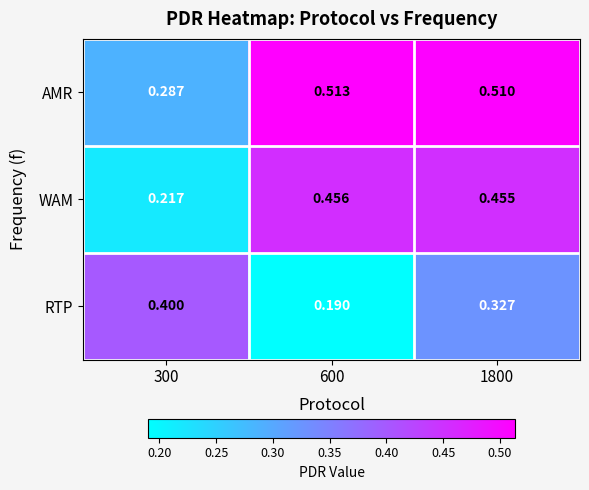

Which series has the largest total across all categories?

AMR